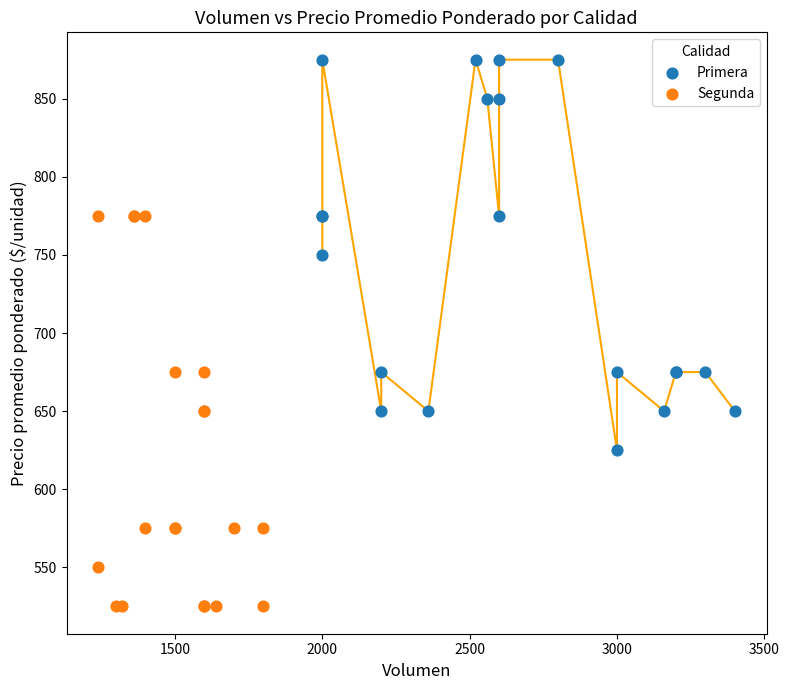

Which series reaches the maximum Y coordinate?

Primera